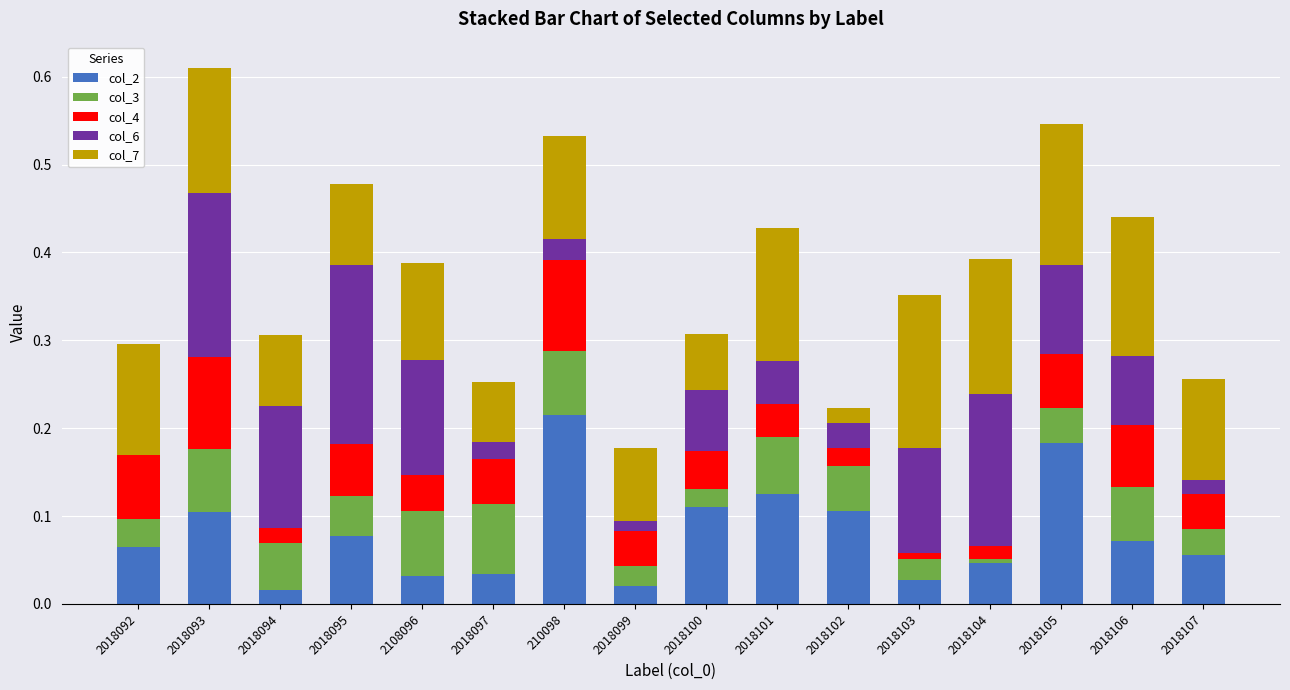

At which category is the sum across all series the highest?

2018093